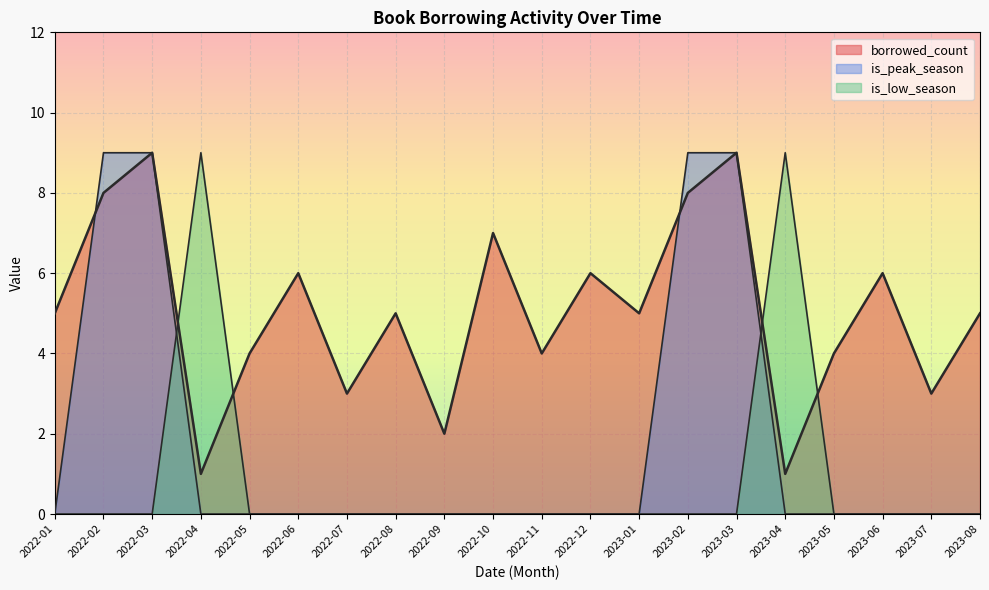

Count the is_low_season values in the range 0 to 1.

18